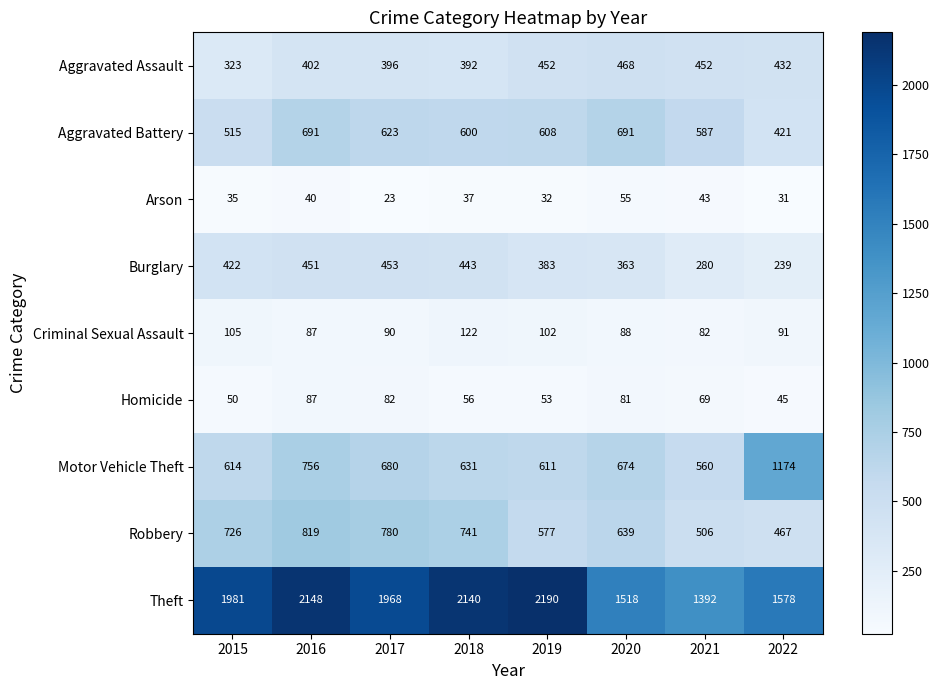

The Homicide series shows 87 at 2016. True or false?

True